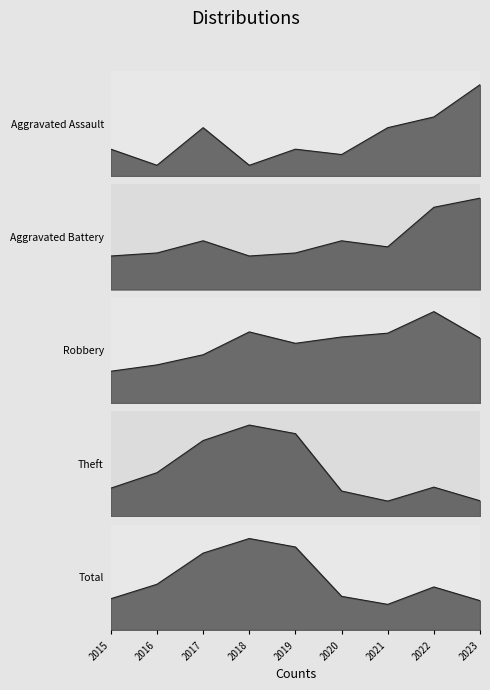

Reading left to right, transcribe all the data shown in this chart.

Aggravated Assault: 2015=5	2016=2	2017=9	2018=2	2019=5	2020=4	2021=9	2022=11	2023=17
Aggravated Battery: 2015=11	2016=12	2017=16	2018=11	2019=12	2020=16	2021=14	2022=27	2023=30
Robbery: 2015=25	2016=30	2017=38	2018=56	2019=47	2020=52	2021=55	2022=72	2023=51
Theft: 2015=168	2016=260	2017=451	2018=543	2019=492	2020=151	2021=91	2022=174	2023=93
Total: 2015=209	2016=306	2017=515	2018=613	2019=556	2020=225	2021=171	2022=288	2023=196